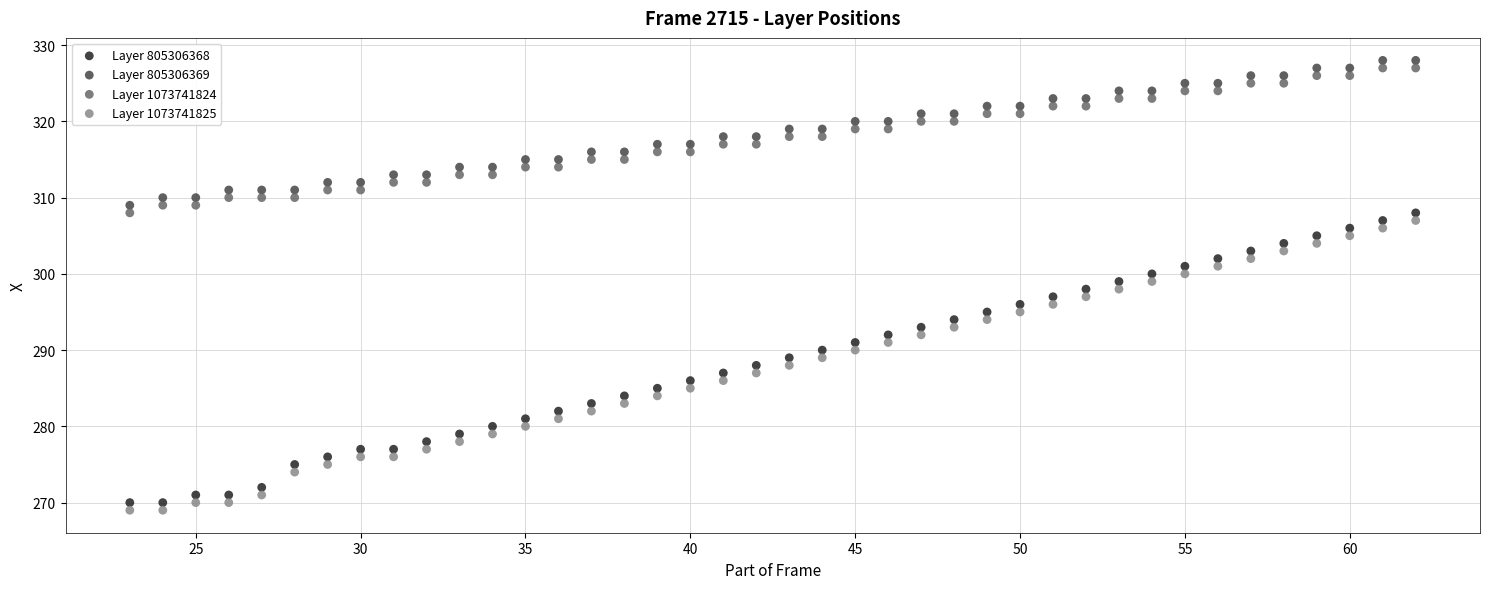

Which series reaches the minimum Y coordinate?

Layer 1073741825